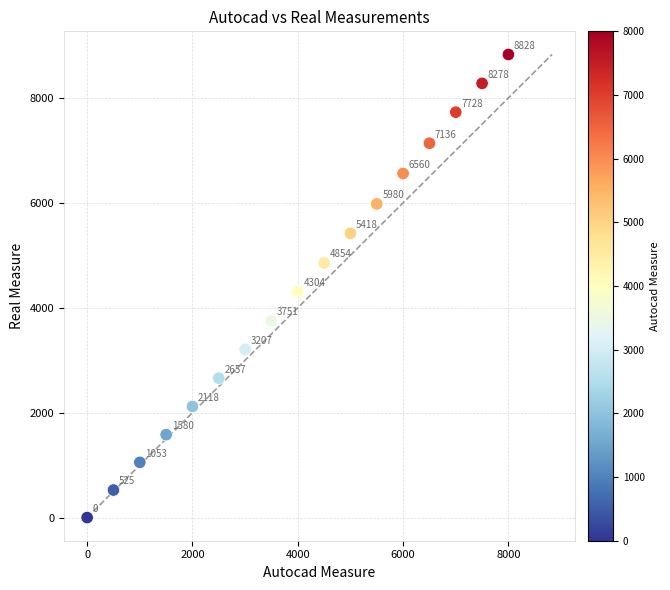

What is the range of X values (max minus min)?

8000